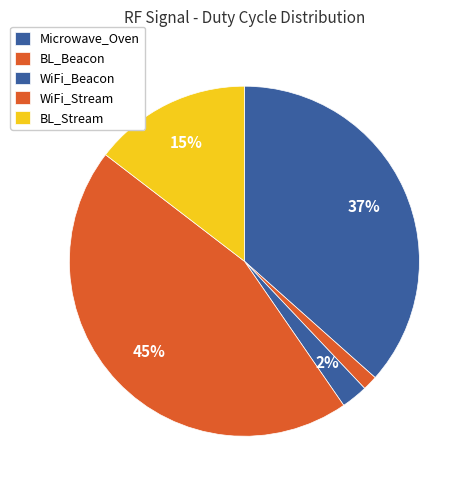

Count the number of slices in the pie.

5